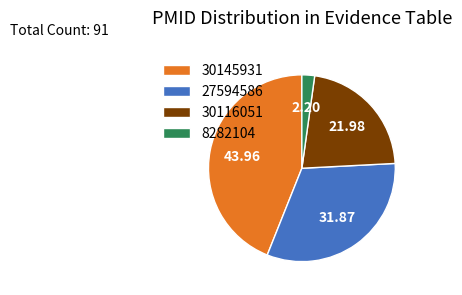

Is the sum of 27594586 and 30145931 greater than half?

Yes